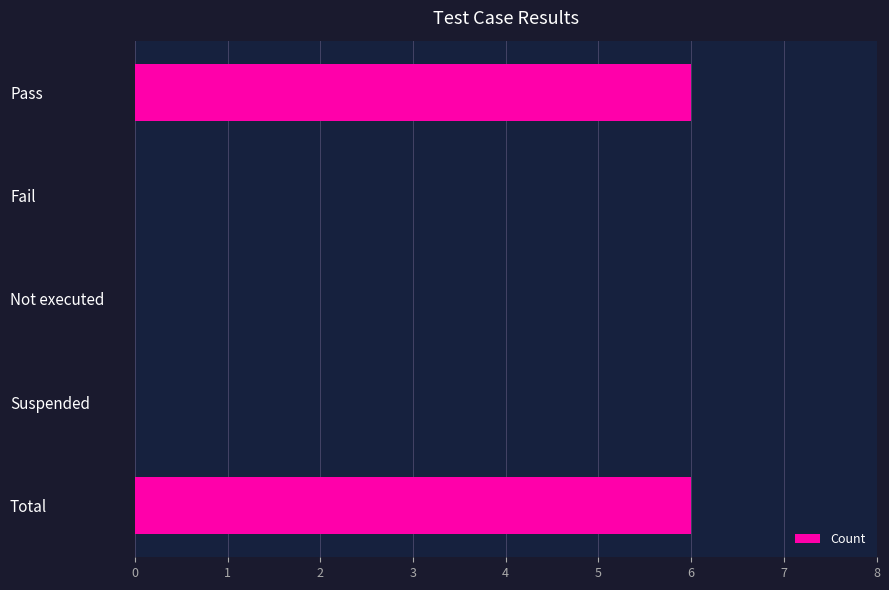

What is the maximum value shown in the chart?

6